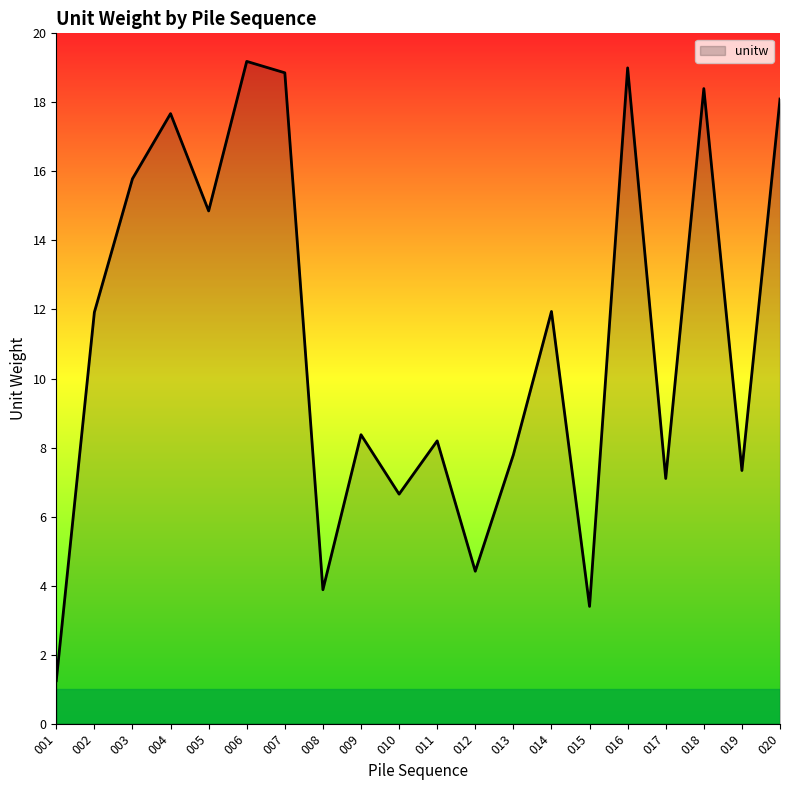

Reading left to right, what are all the values shown in this chart?

001=1.2	002=11.9	003=15.8	004=17.7	005=14.9	006=19.2	007=18.9	008=3.9	009=8.4	010=6.7	011=8.2	012=4.4	013=7.8	014=11.9	015=3.4	016=19.0	017=7.1	018=18.4	019=7.3	020=18.1